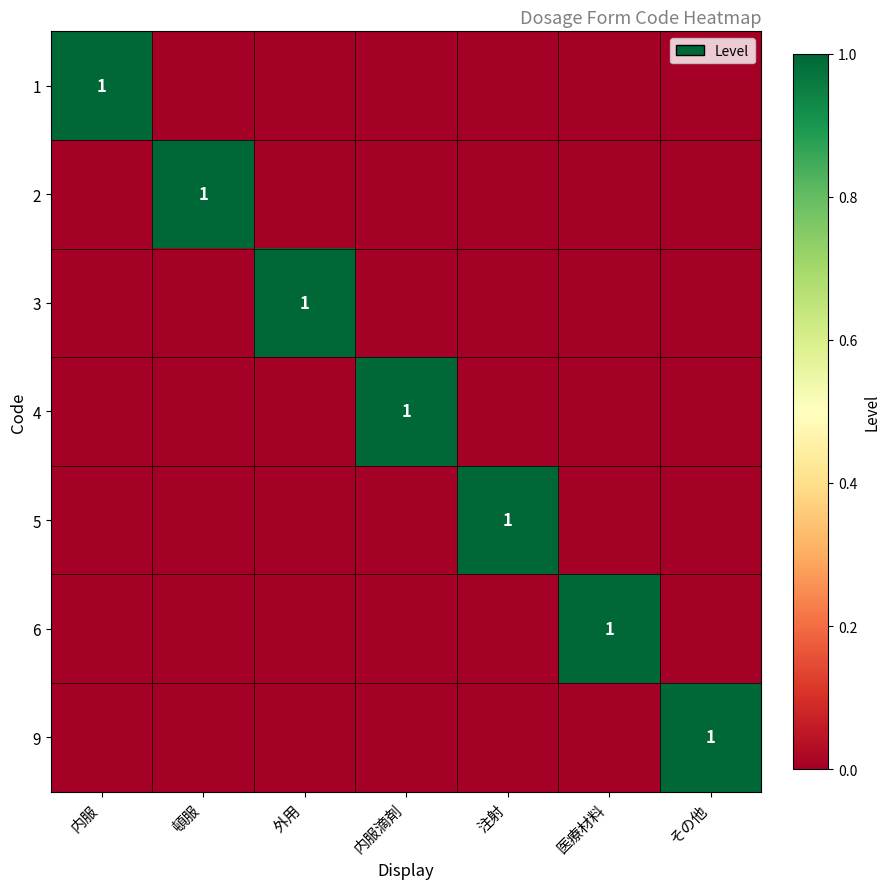

Which label corresponds to the largest value in the chart?

内服